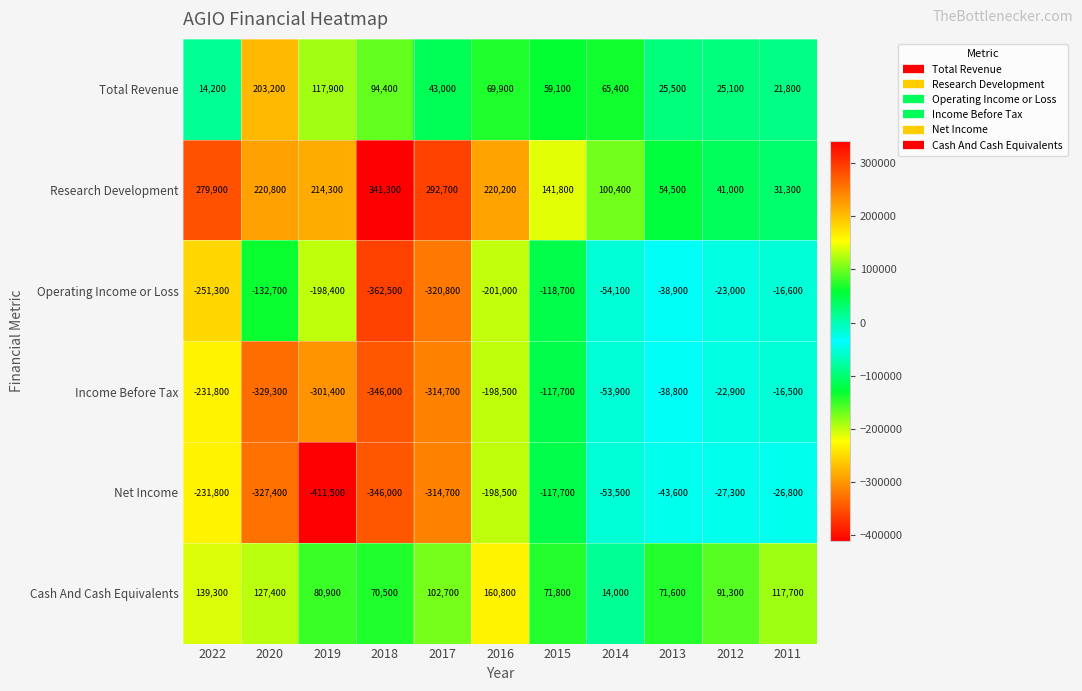

Which series has the largest range (max minus min)?

Net Income